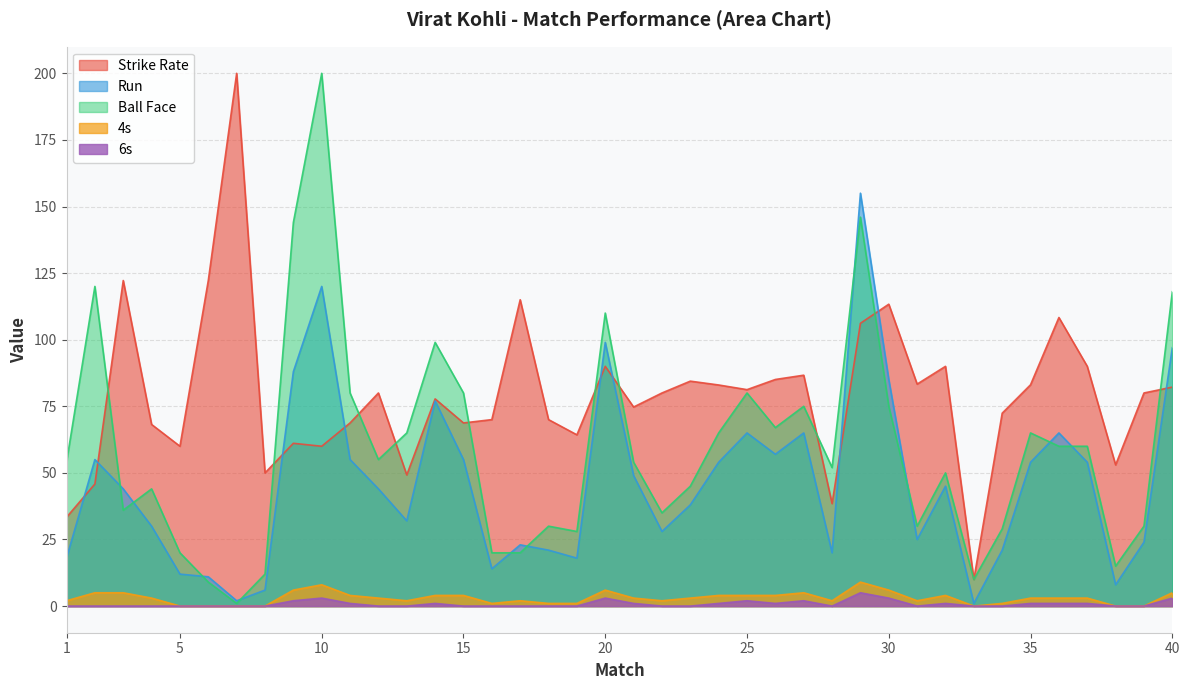

True or false: Ball Face has more than 0 points higher than both neighbors.

True